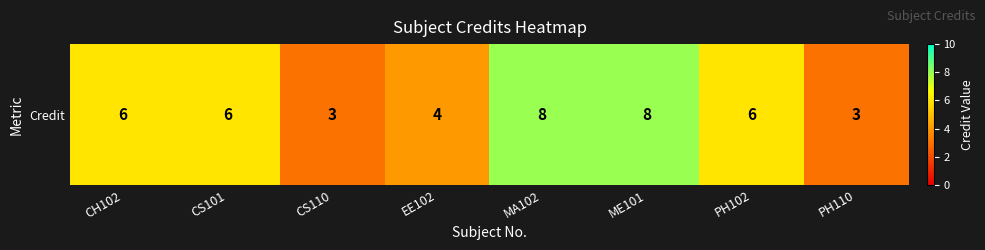

Reading left to right, what are all the values shown in this chart?

CH102=6	CS101=6	CS110=3	EE102=4	MA102=8	ME101=8	PH102=6	PH110=3